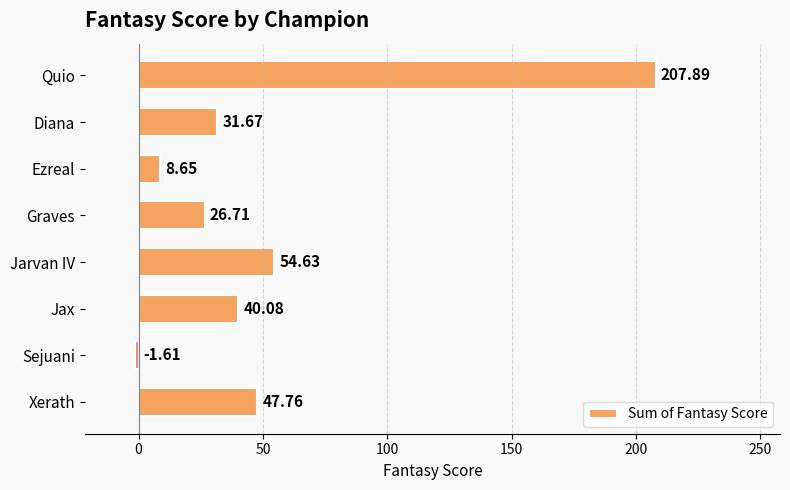

What is the difference between the maximum and minimum values?

209.5